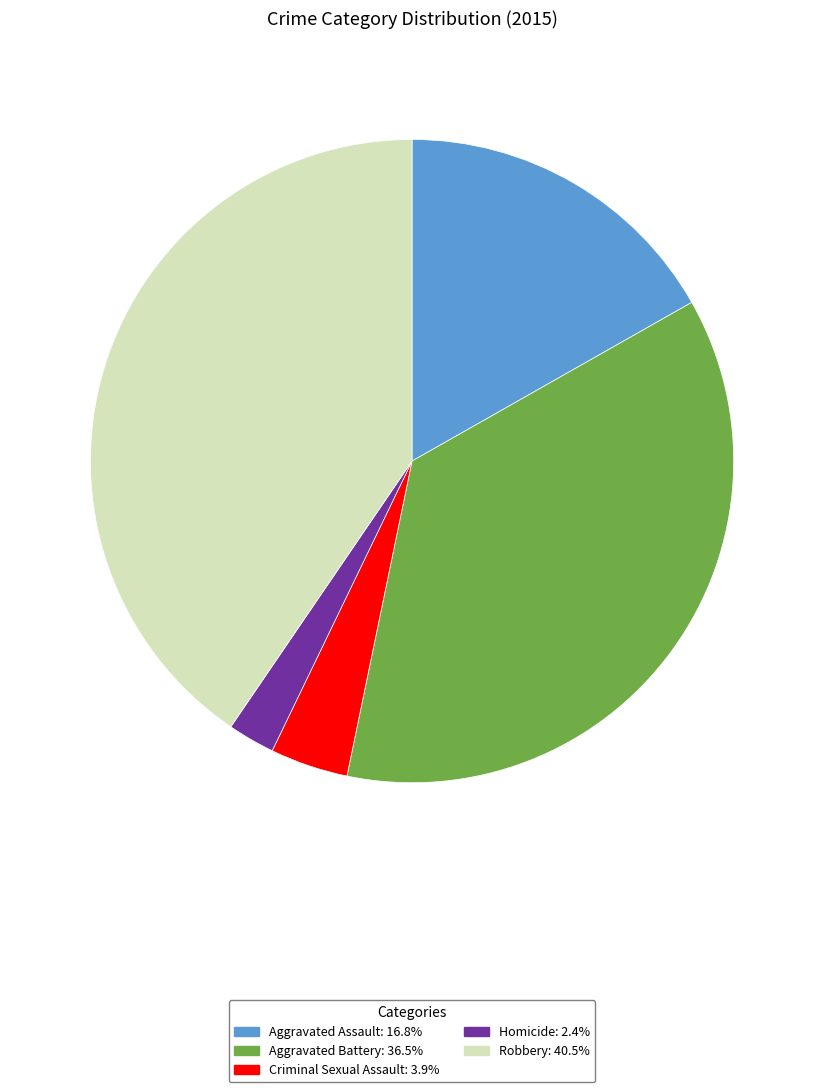

Which category has the smallest portion of the pie?

Homicide